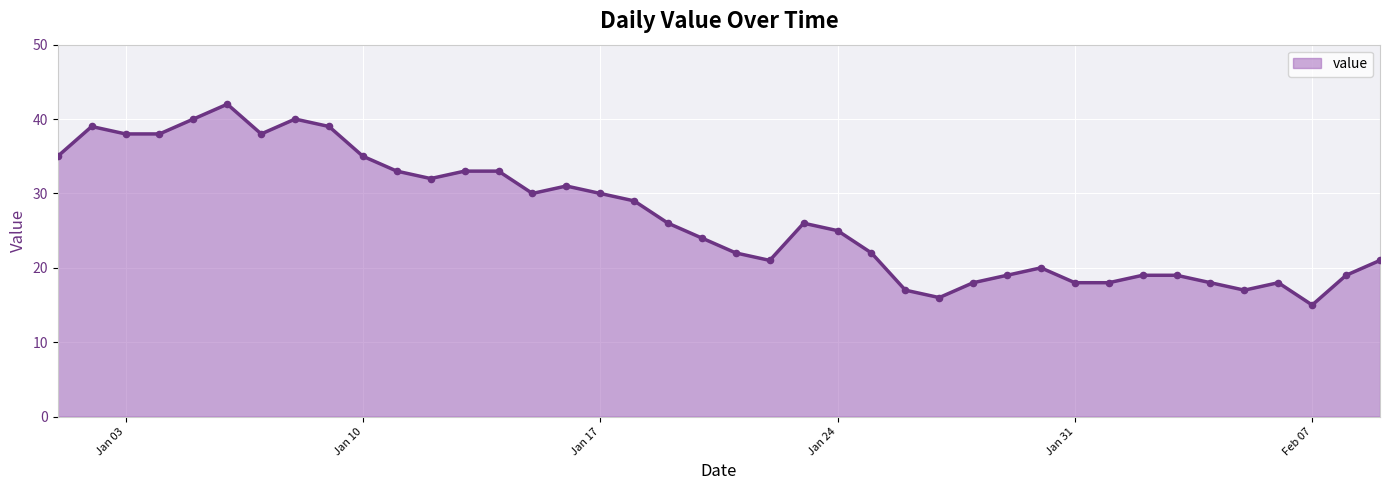

What is the maximum value shown in the chart?

42